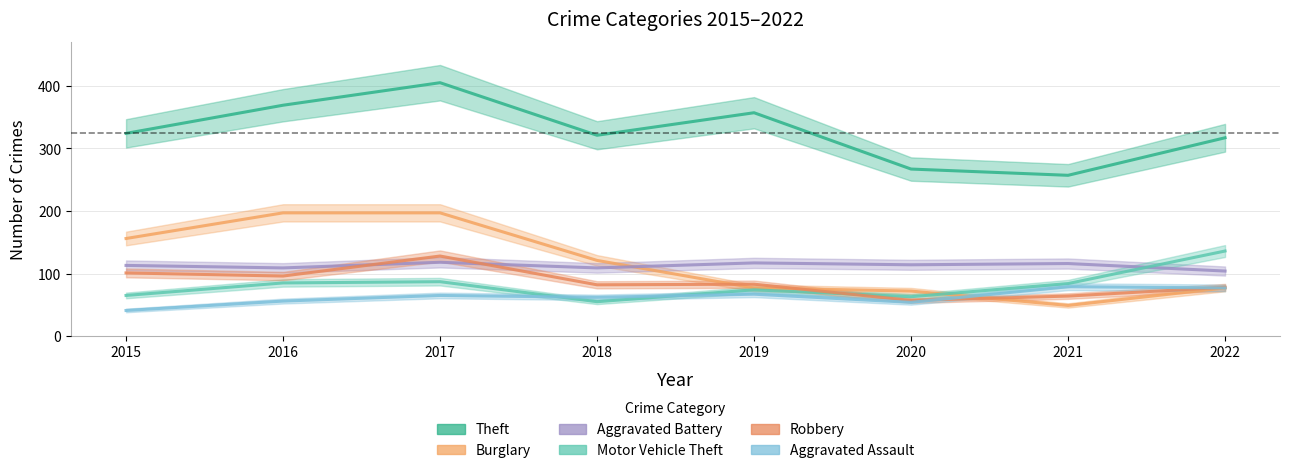

List the series in order of their peak value, lowest first.

Aggravated Assault, Aggravated Battery, Robbery, Motor Vehicle Theft, Burglary, Theft